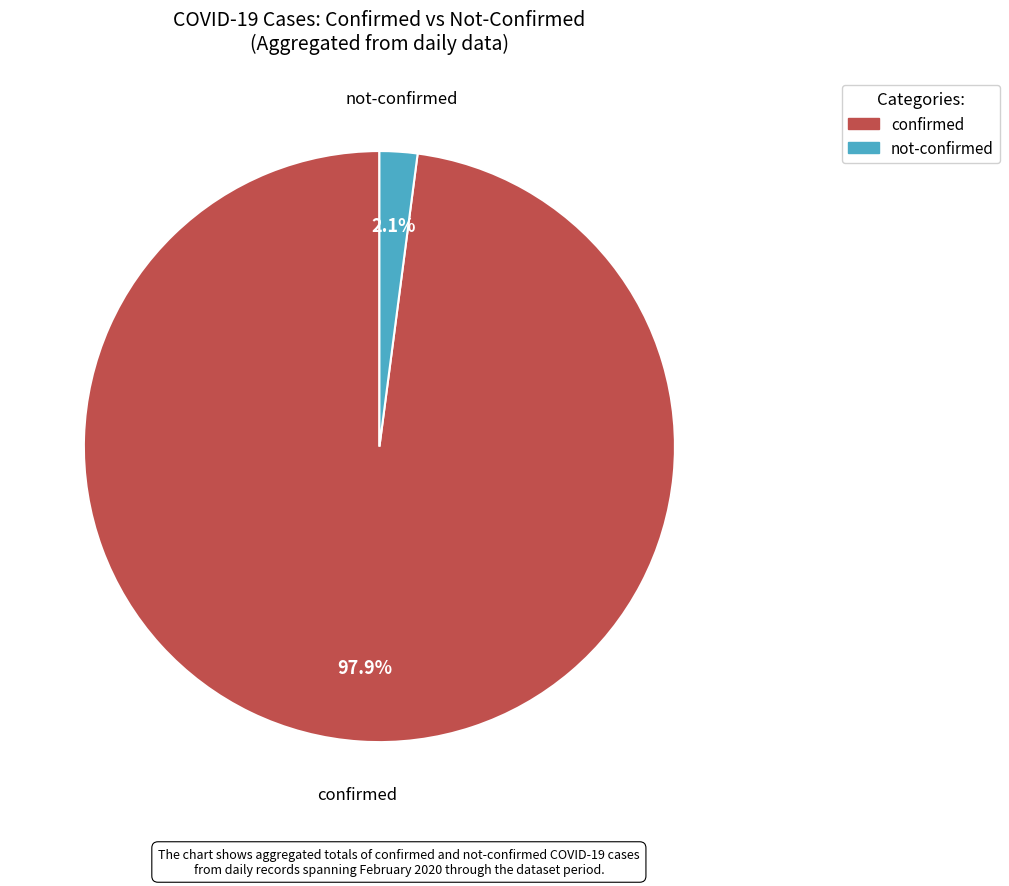

Is there a majority slice in this chart?

Yes